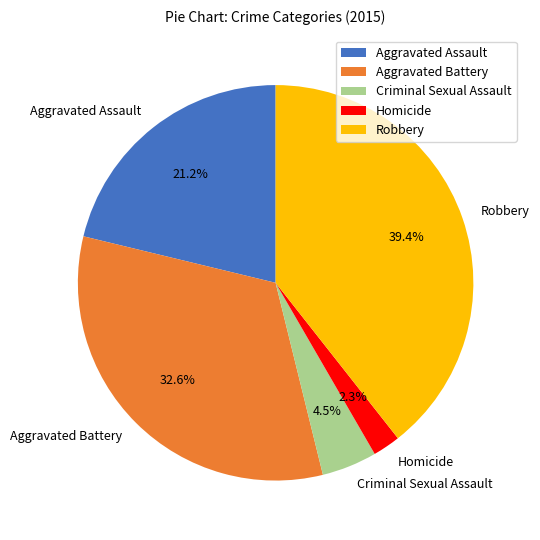

Is Homicide the majority of the pie?

No